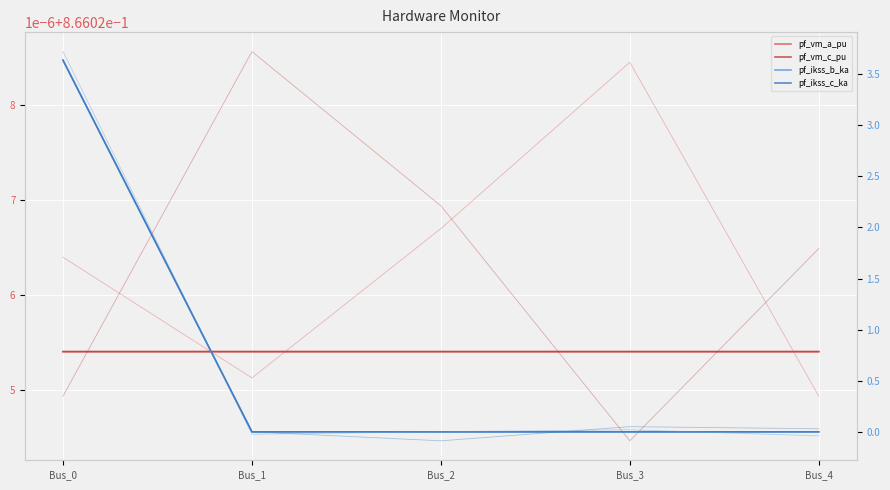

The pf_vm_c_pu series shows 0.9 at Bus_2. True or false?

True